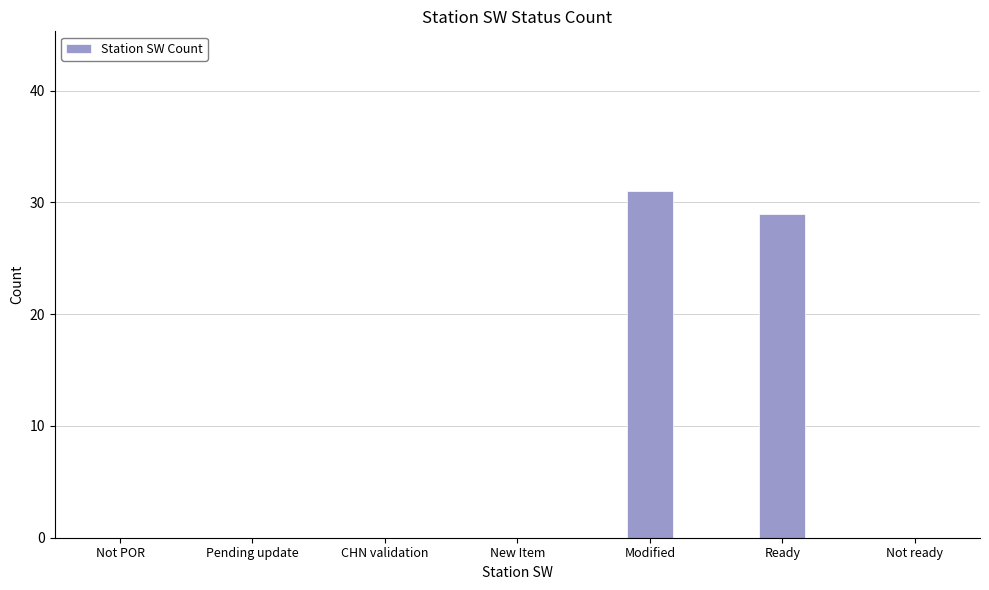

What is the change in value from Ready to Not ready?

-29